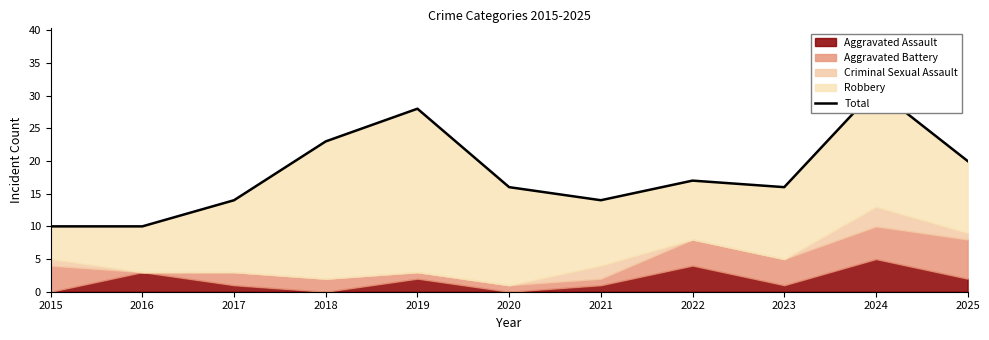

What is the difference between the second highest and minimum values?

18